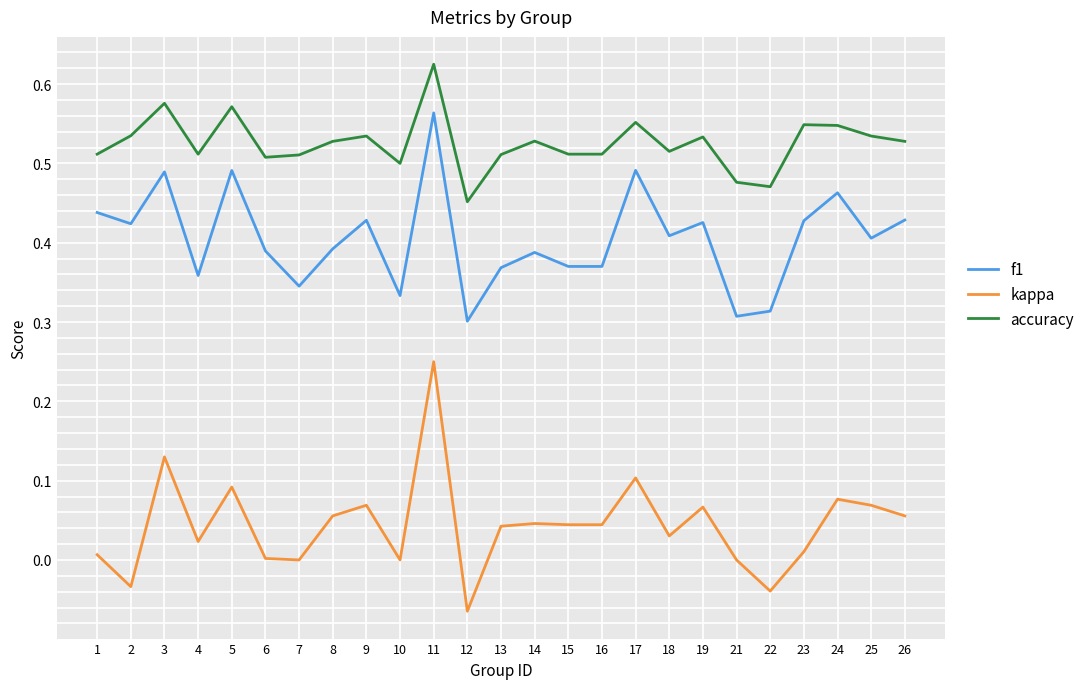

Where is the first local minimum for accuracy?

4